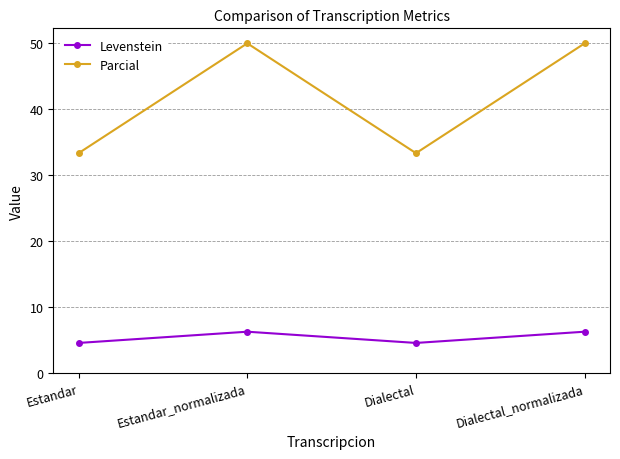

What is the label of the 1st point from the left?

Estandar